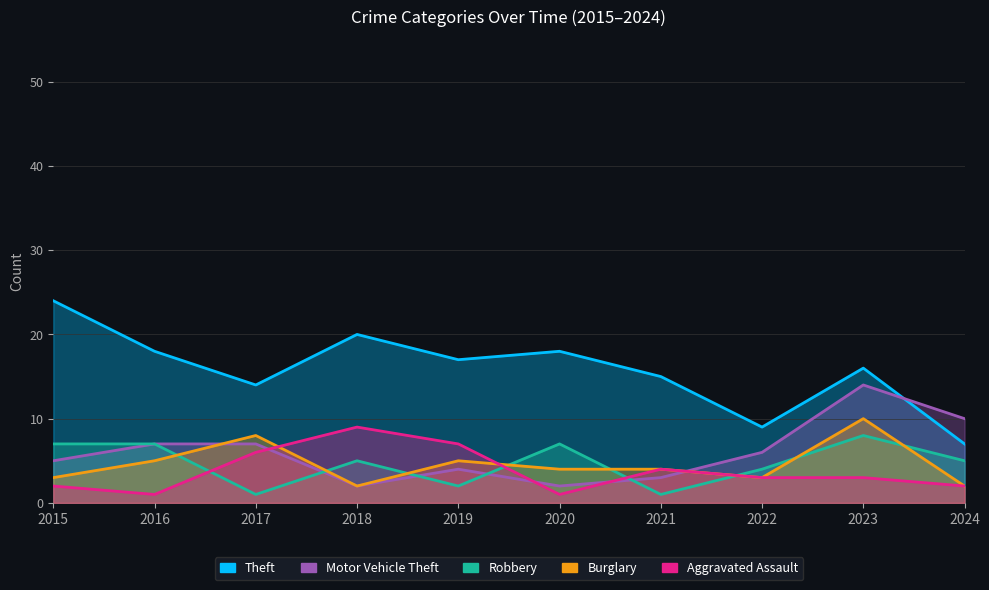

What is the difference between the Burglary values at 2019 and 2023?

5